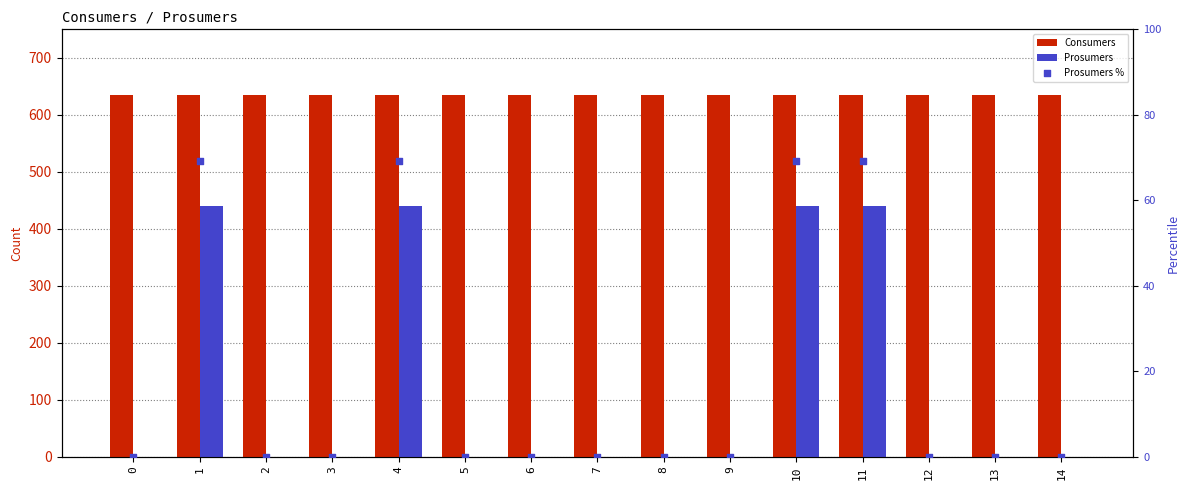

Which series contains the highest Y value?

Consumers